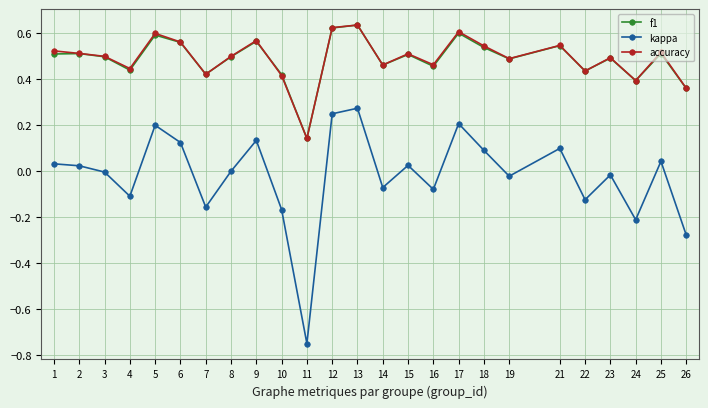

Which category has the highest value in the kappa series?

13